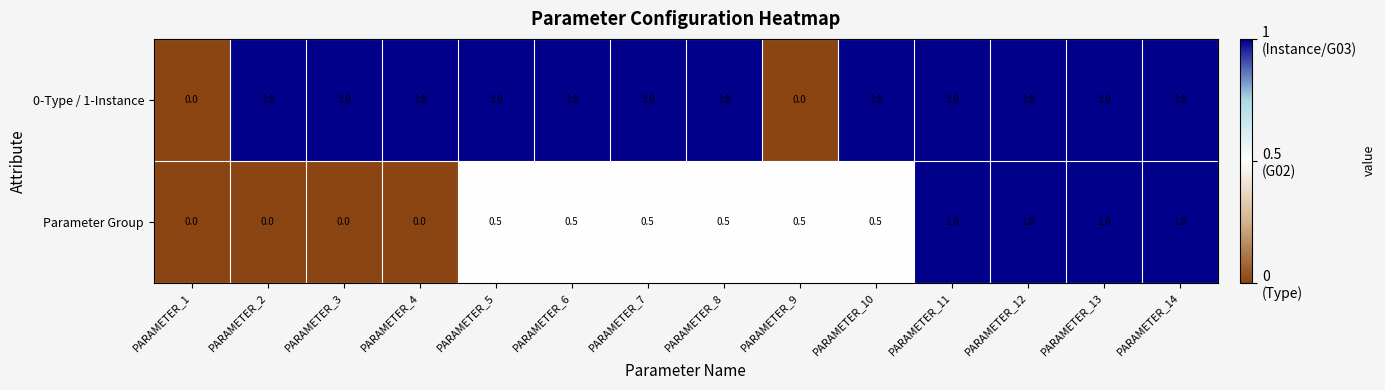

Reading left to right, extract all data points from this chart.

0-Type / 1-Instance: PARAMETER_1=0.0	PARAMETER_2=1.0	PARAMETER_3=1.0	PARAMETER_4=1.0	PARAMETER_5=1.0	PARAMETER_6=1.0	PARAMETER_7=1.0	PARAMETER_8=1.0	PARAMETER_9=0.0	PARAMETER_10=1.0	PARAMETER_11=1.0	PARAMETER_12=1.0	PARAMETER_13=1.0	PARAMETER_14=1.0
Parameter Group: PARAMETER_1=0.0	PARAMETER_2=0.0	PARAMETER_3=0.0	PARAMETER_4=0.0	PARAMETER_5=0.5	PARAMETER_6=0.5	PARAMETER_7=0.5	PARAMETER_8=0.5	PARAMETER_9=0.5	PARAMETER_10=0.5	PARAMETER_11=1.0	PARAMETER_12=1.0	PARAMETER_13=1.0	PARAMETER_14=1.0